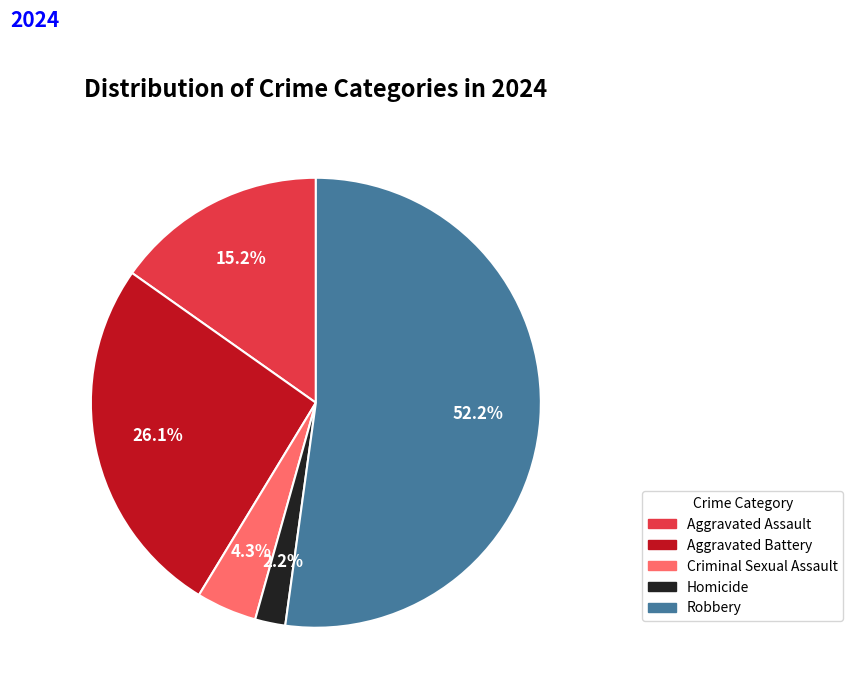

The Robbery slice represents 66% of the pie. True or false?

False